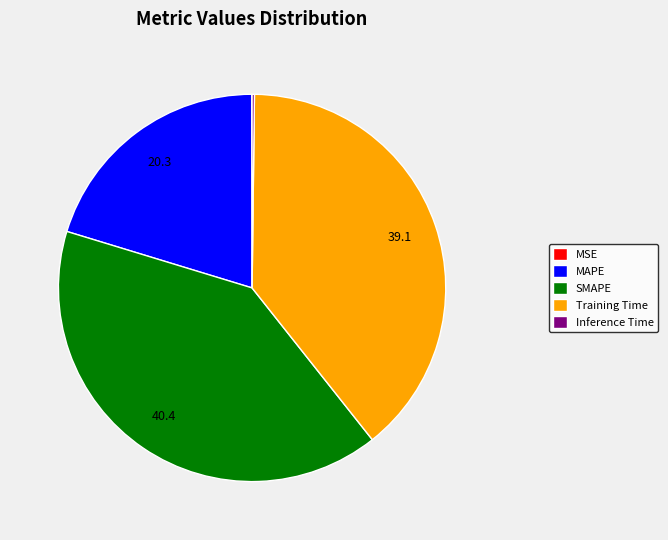

Which slice is the largest?

SMAPE